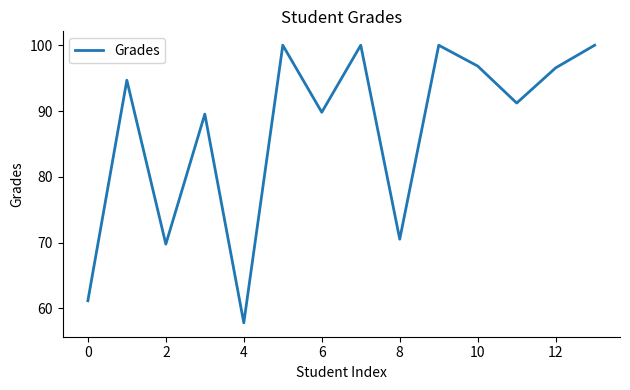

What is the difference between the maximum and minimum values?

42.2